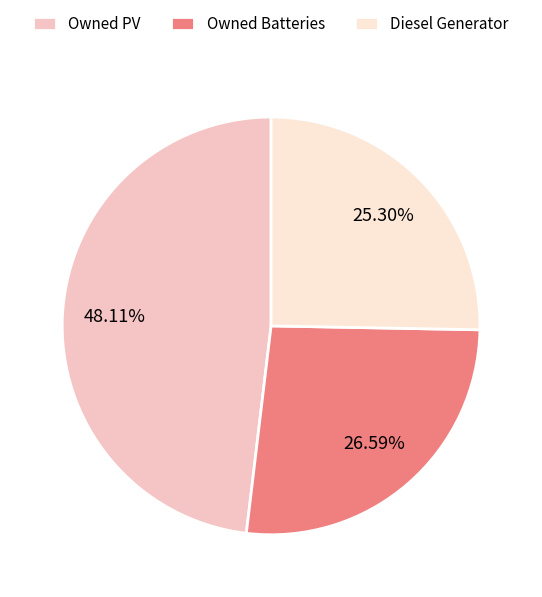

True or false: Diesel Generator accounts for 25% of the total.

True